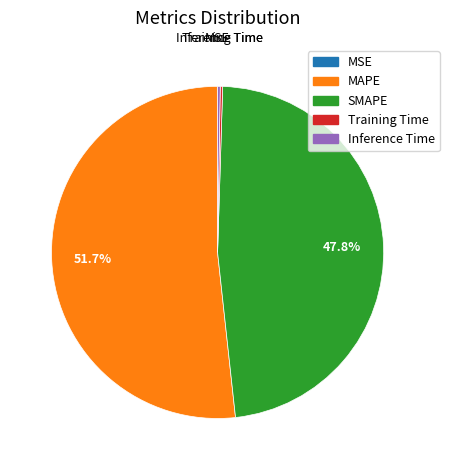

Which category accounts for the majority?

MAPE